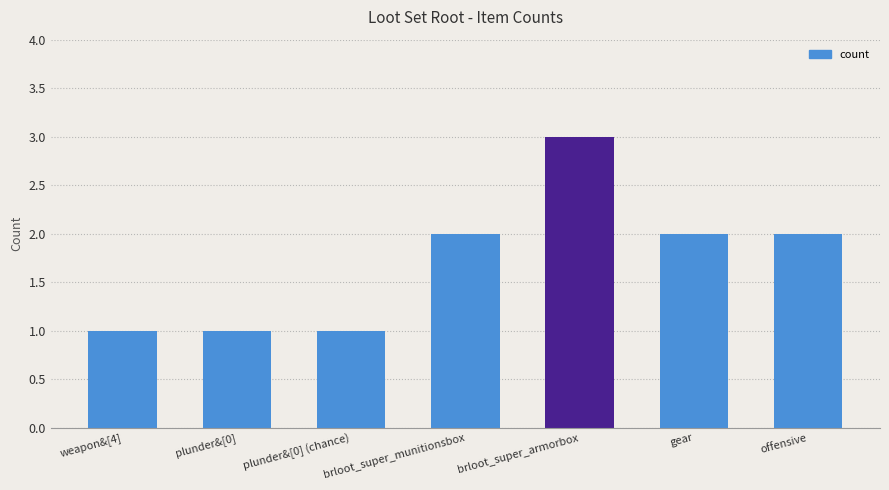

Approximately how many times larger is the value at plunder&[0] (chance) compared to offensive?

0.5